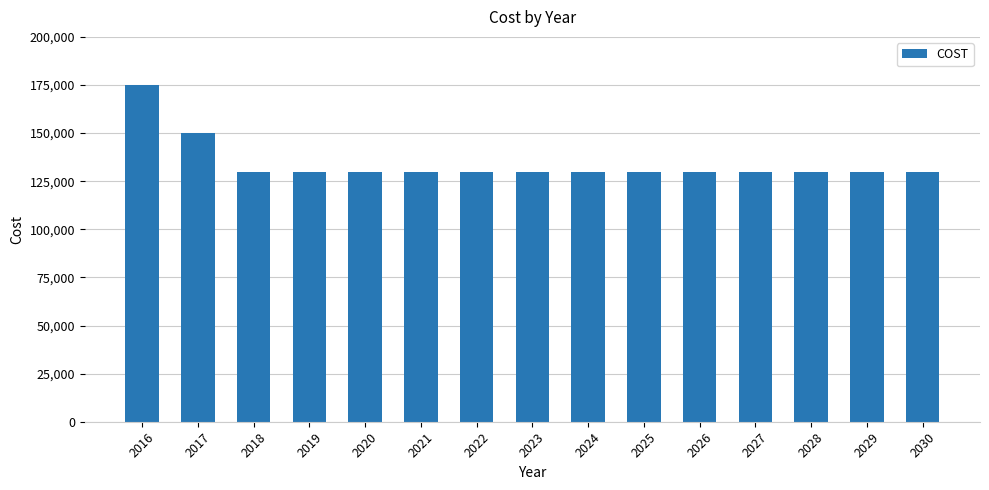

Reading right to left, list all the values displayed in this chart.

2030=130000	2029=130000	2028=130000	2027=130000	2026=130000	2025=130000	2024=130000	2023=130000	2022=130000	2021=130000	2020=130000	2019=130000	2018=130000	2017=150000	2016=175000